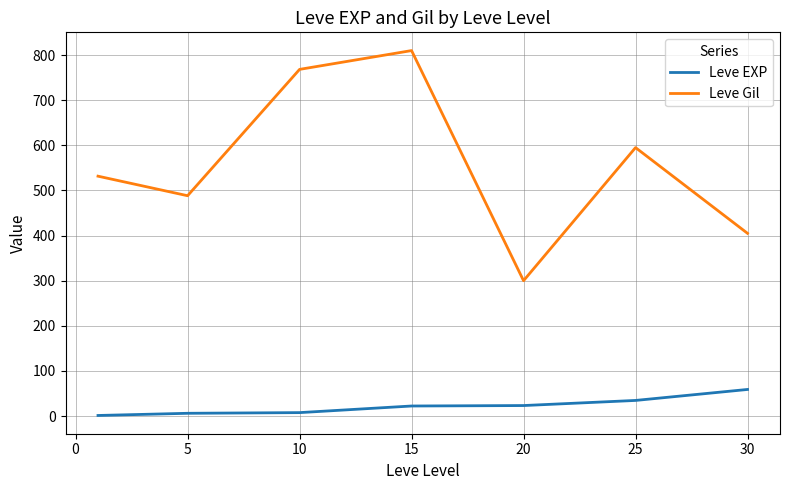

Rank the series by their maximum value, from lowest to highest.

Leve EXP, Leve Gil